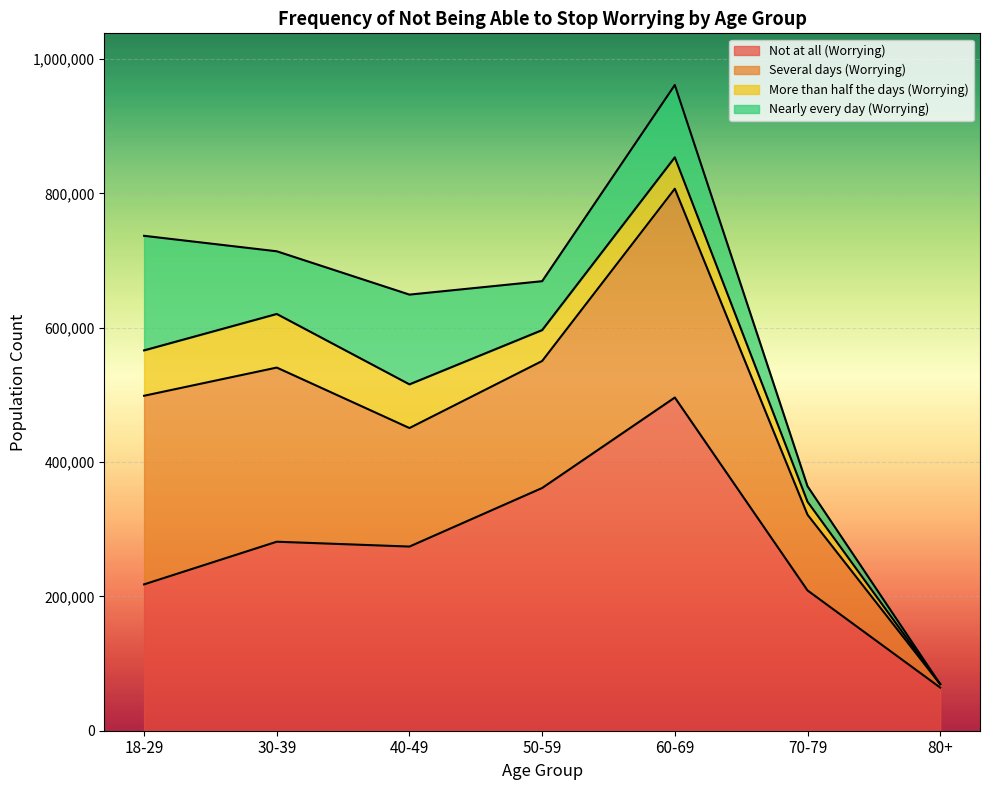

Rank the series by their average value, from lowest to highest.

More than half the days (Worrying), Nearly every day (Worrying), Several days (Worrying), Not at all (Worrying)